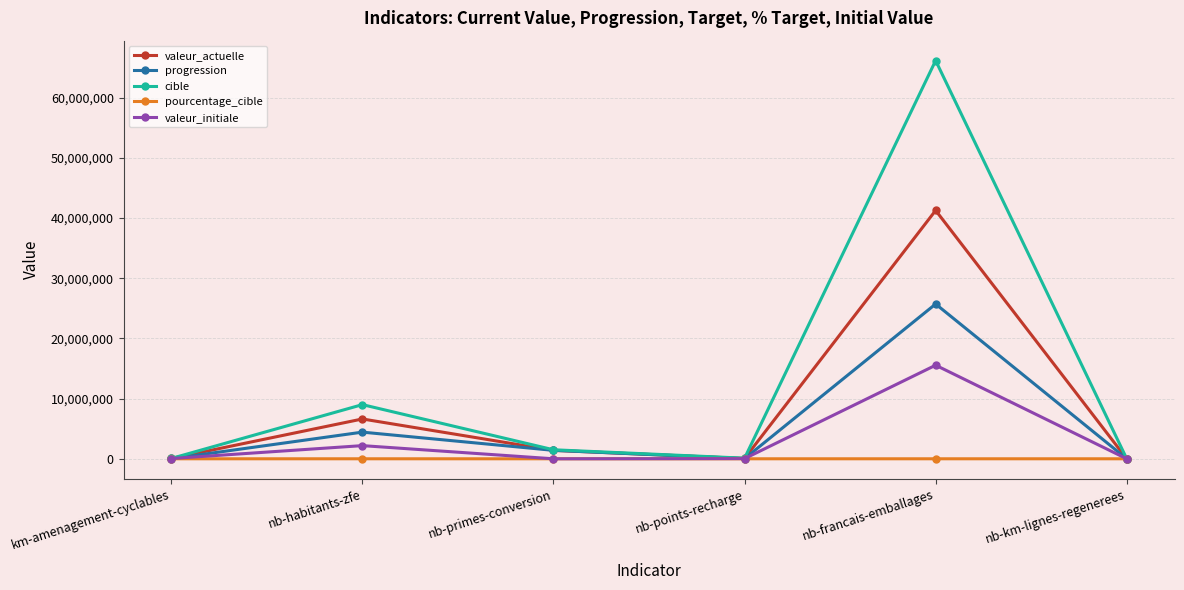

Count the number of data series in this chart.

5